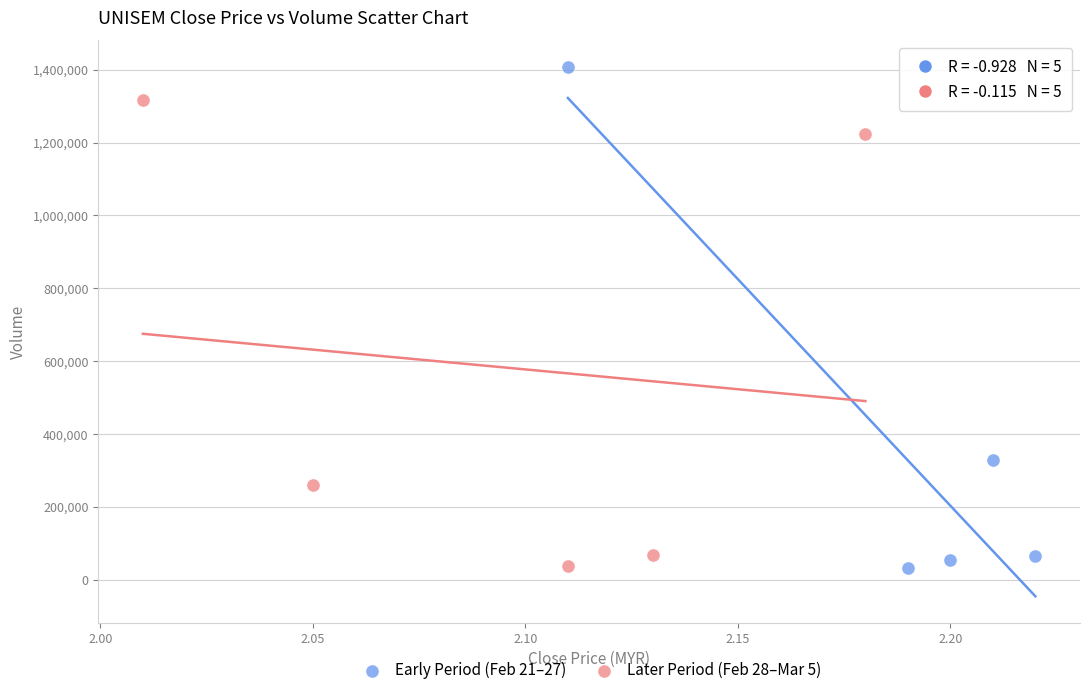

Which series contains the highest Y value?

Early Period (Feb 21–27)